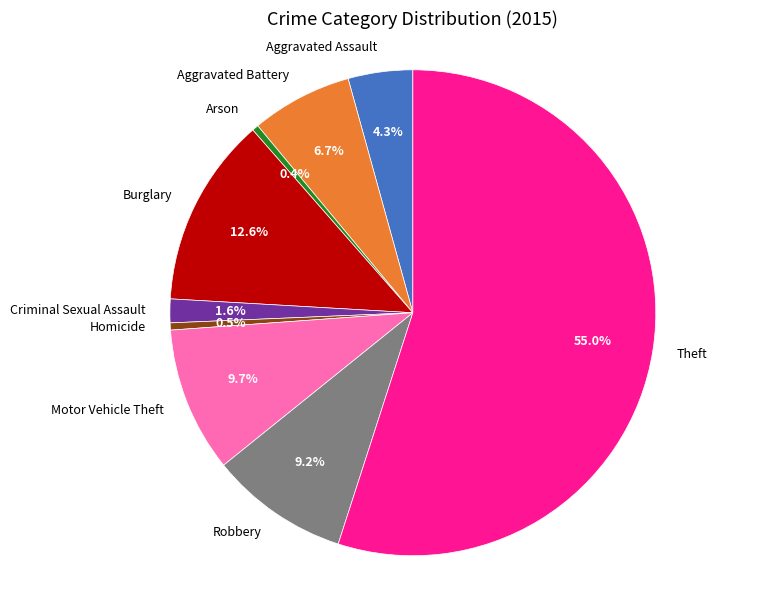

Combined, do Aggravated Assault and Aggravated Battery account for over 50%?

No